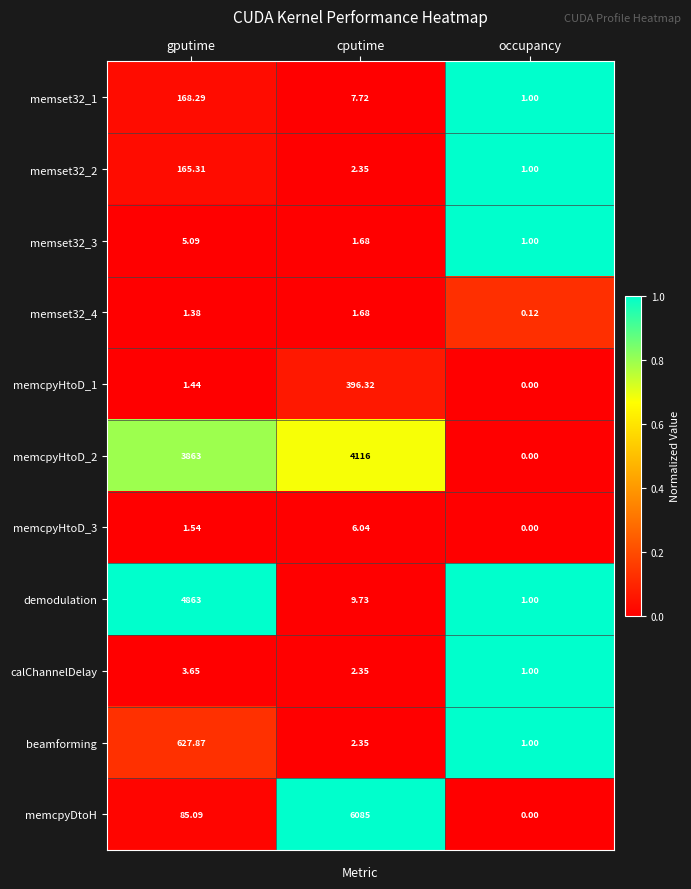

List the labels in order of demodulation value, smallest first.

occupancy, cputime, gputime